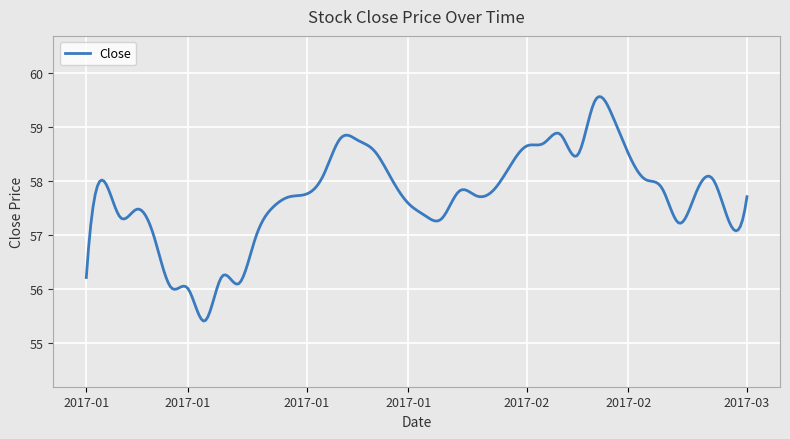

What is the greatest value displayed?

59.6